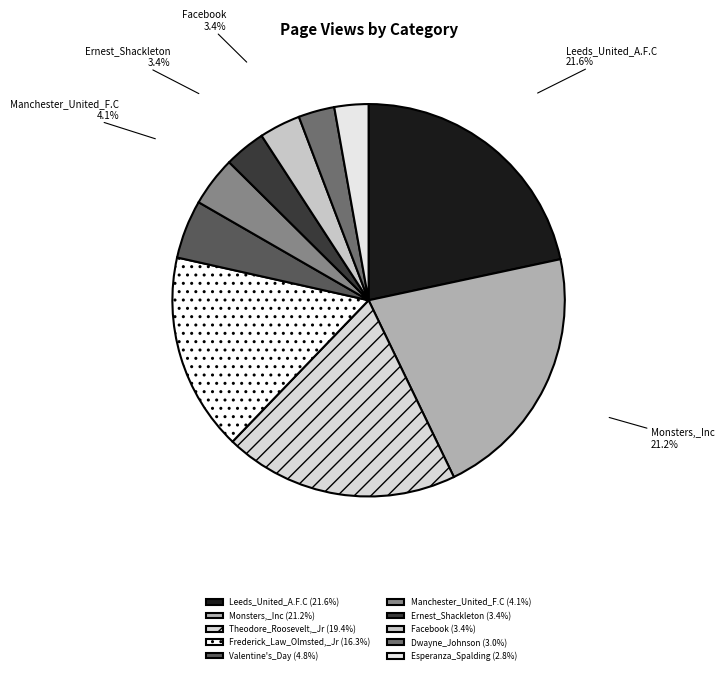

Do Ernest_Shackleton and Esperanza_Spalding together represent more than half of the pie?

No